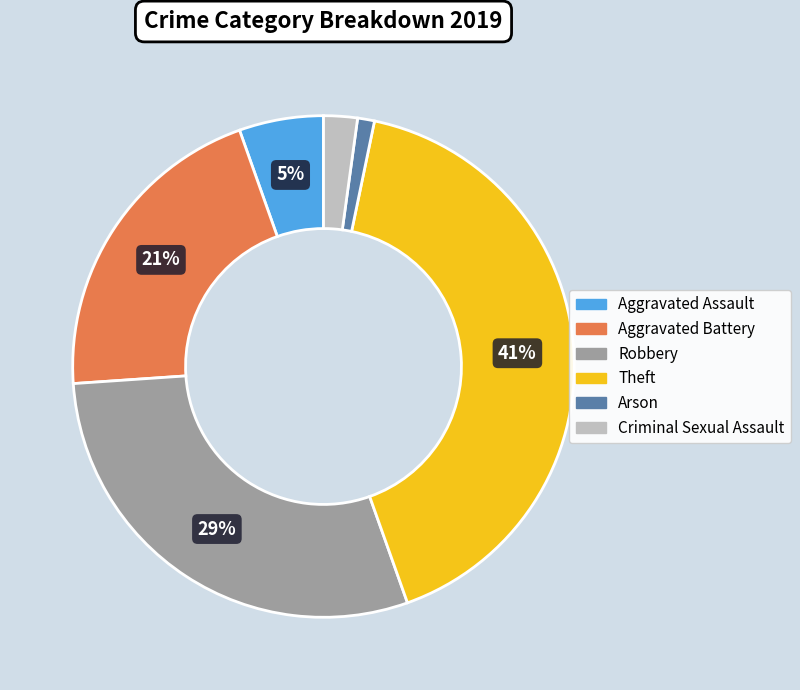

Which slice is the largest?

Theft